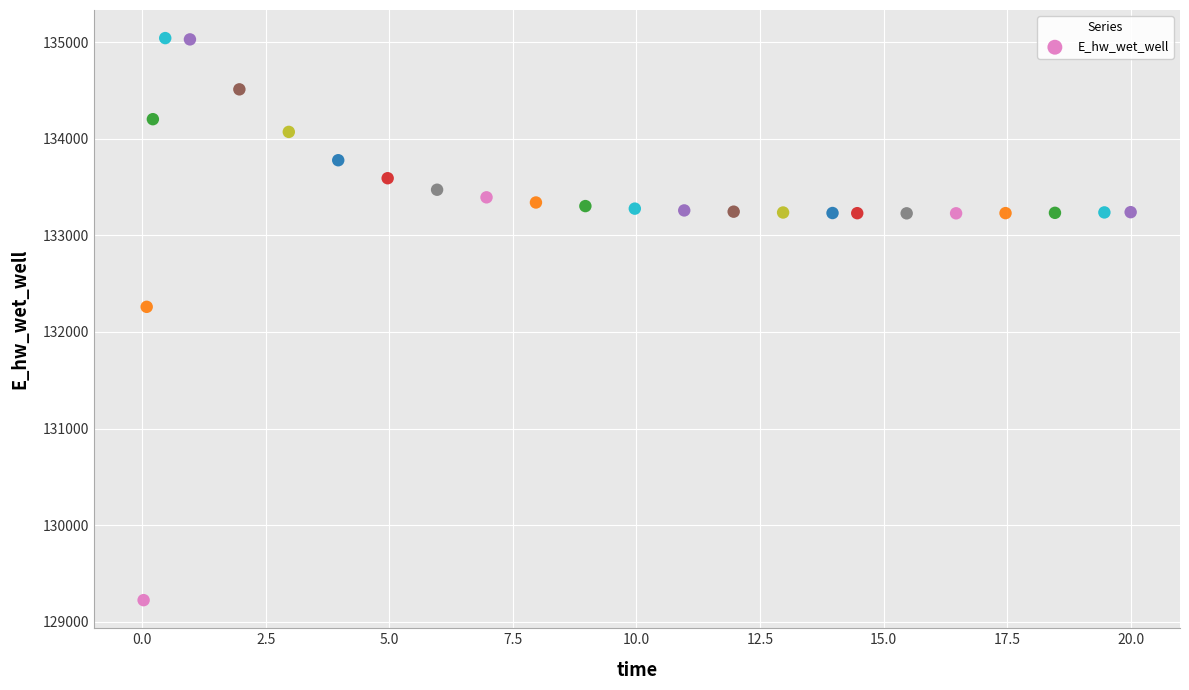

What is the range of X values (max minus min)?

20.0